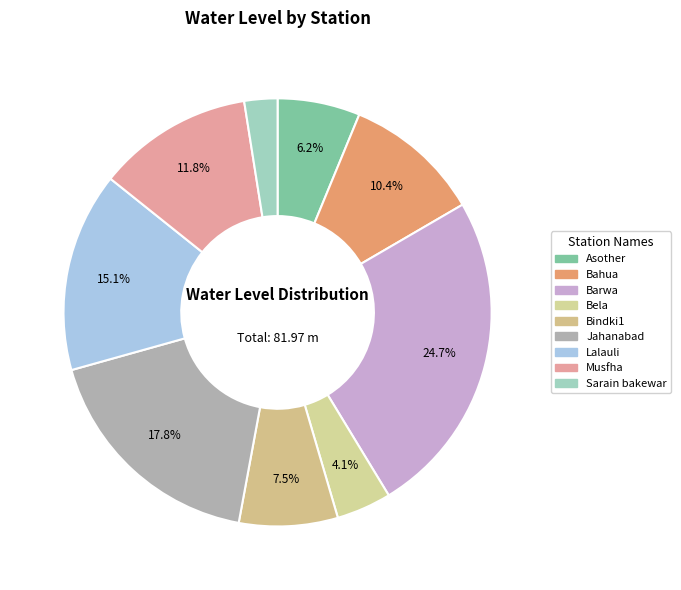

To the nearest percent, what percentage of the pie is Barwa?

25%